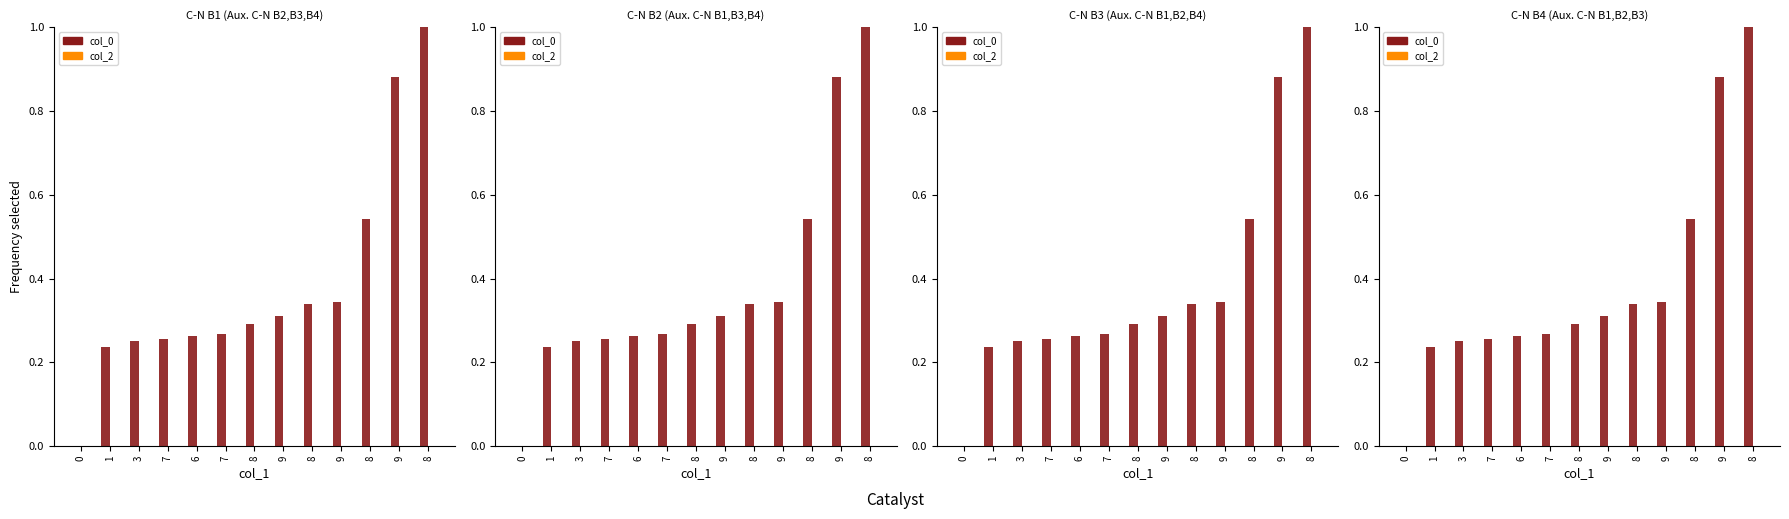

What is the label of the 8th bar from the left?

9